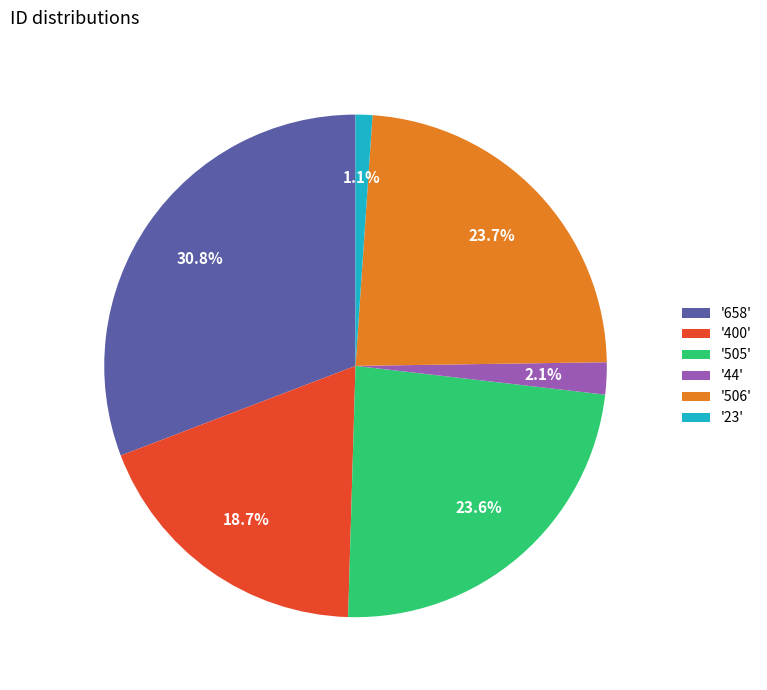

Between '44' and '505', which is larger?

'505'